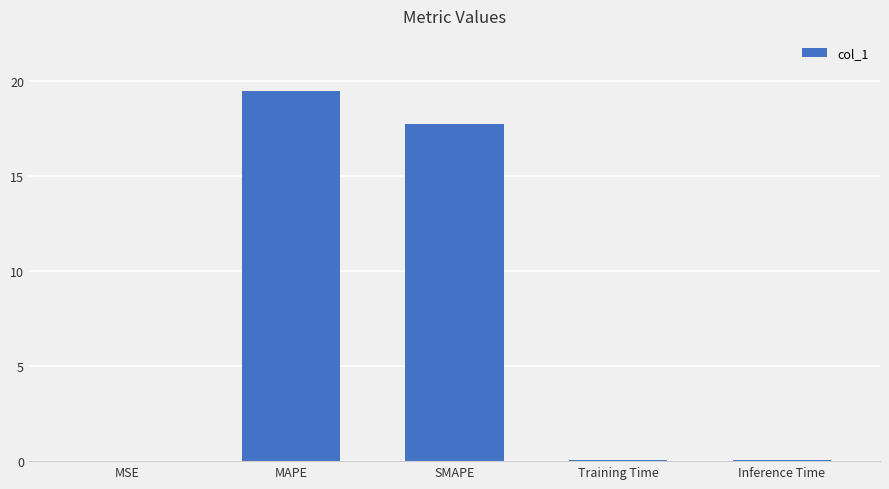

True or false: the data shows 19.5 at MAPE.

True